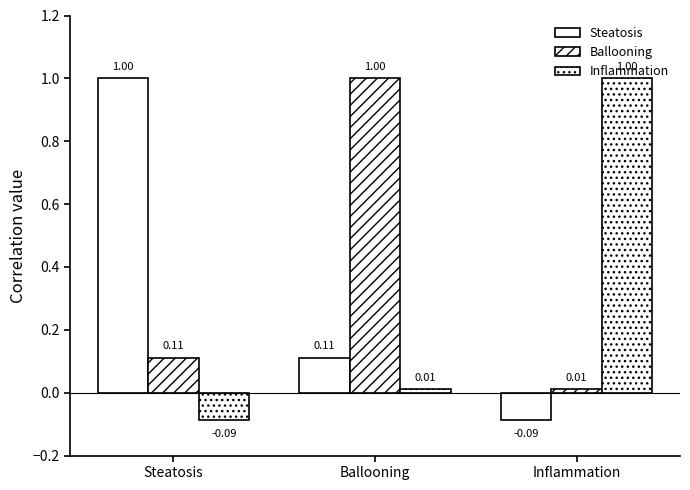

How many data points in Inflammation are above 0?

2